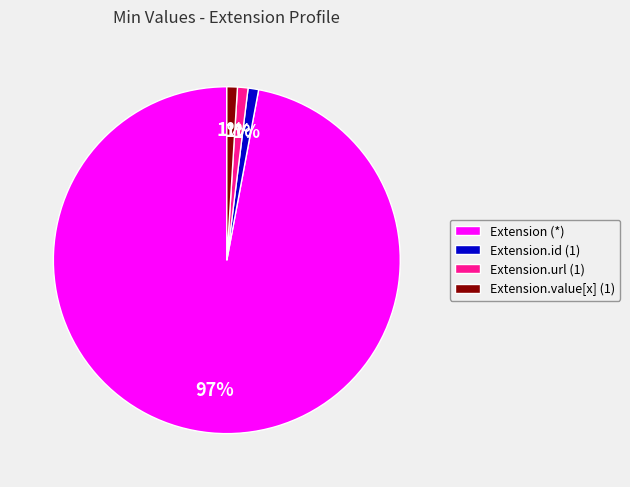

To the nearest percent, what is the difference between the largest and smallest slice percentages?

96%